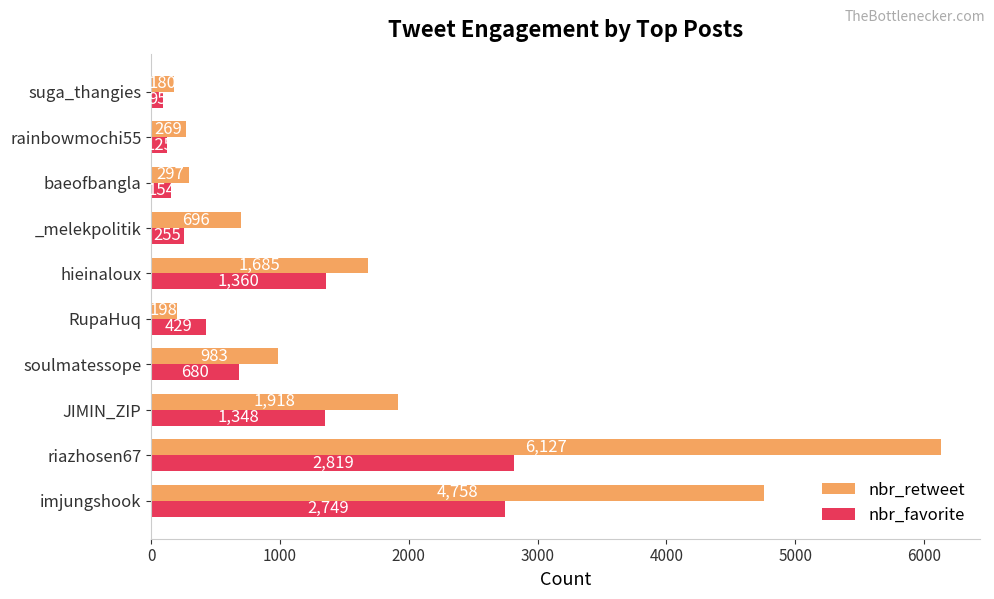

What is the minimum value shown in the chart?

95